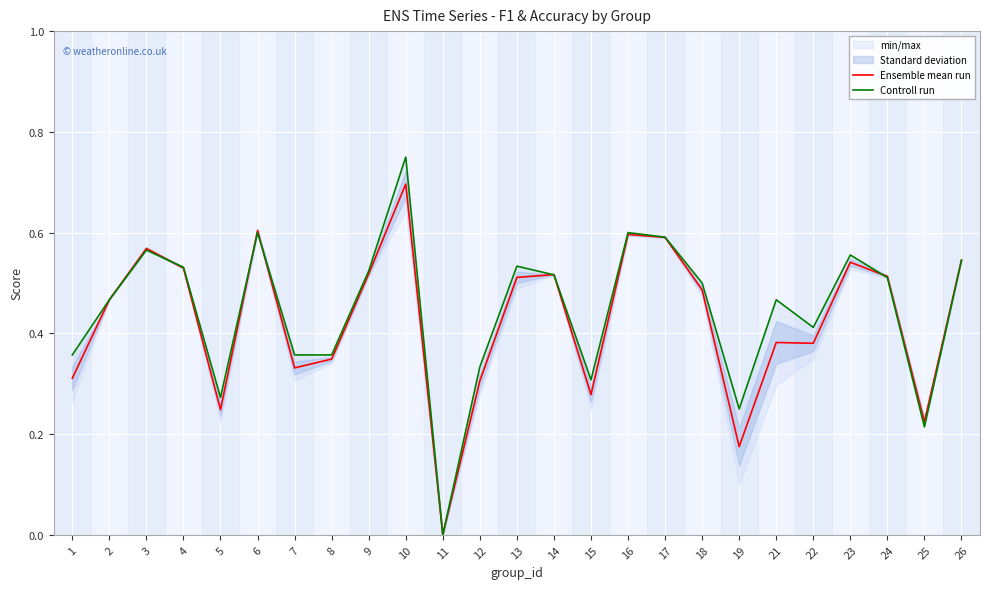

Which category has the highest value across all series?

10